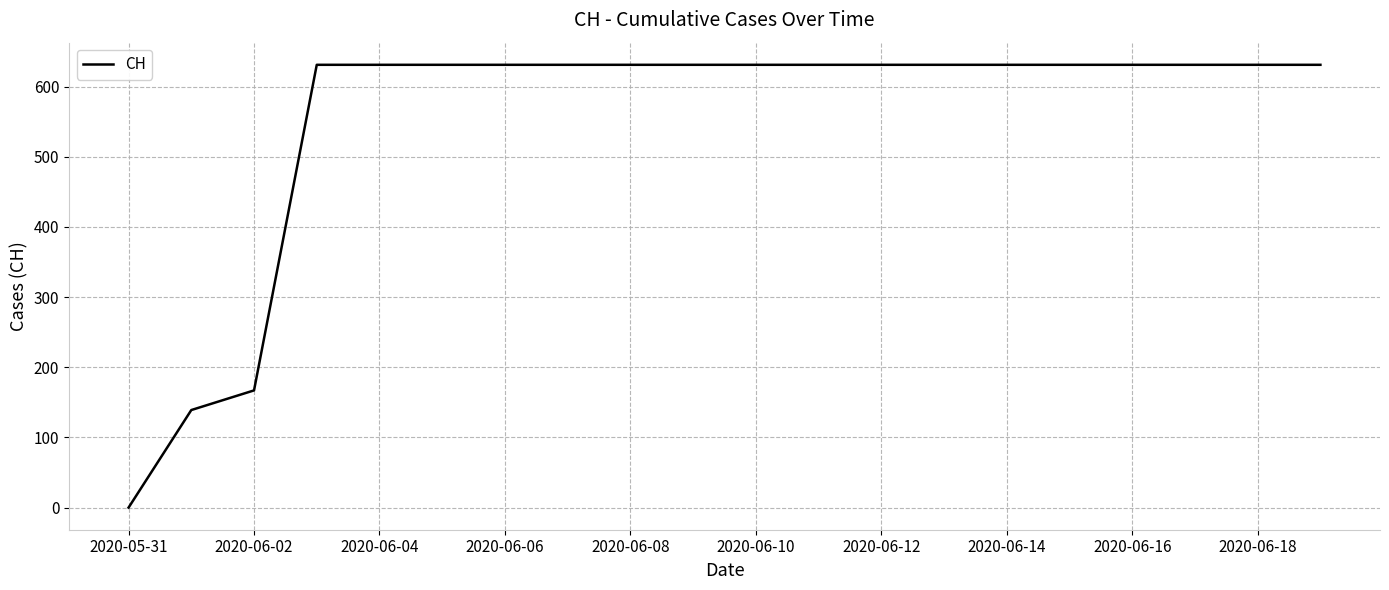

What is the difference between the maximum and minimum values?

631